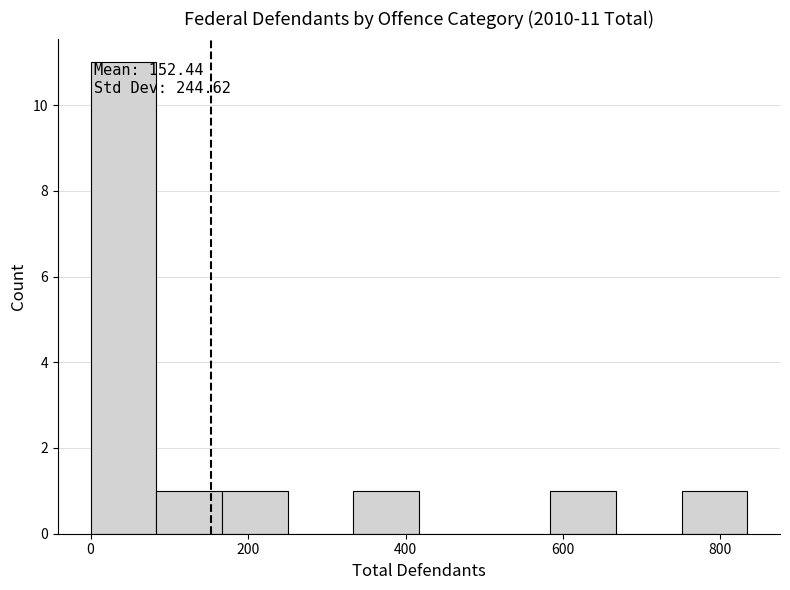

Over which range of the x-axis is the bar tallest?

0 to 80